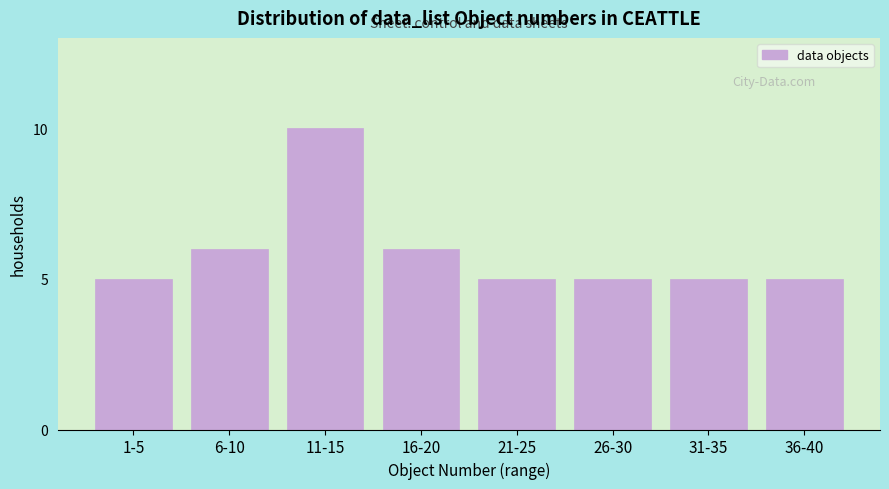

Reading left to right, transcribe all the data shown in this chart.

1-5=5	6-10=6	11-15=10	16-20=6	21-25=5	26-30=5	31-35=5	36-40=5